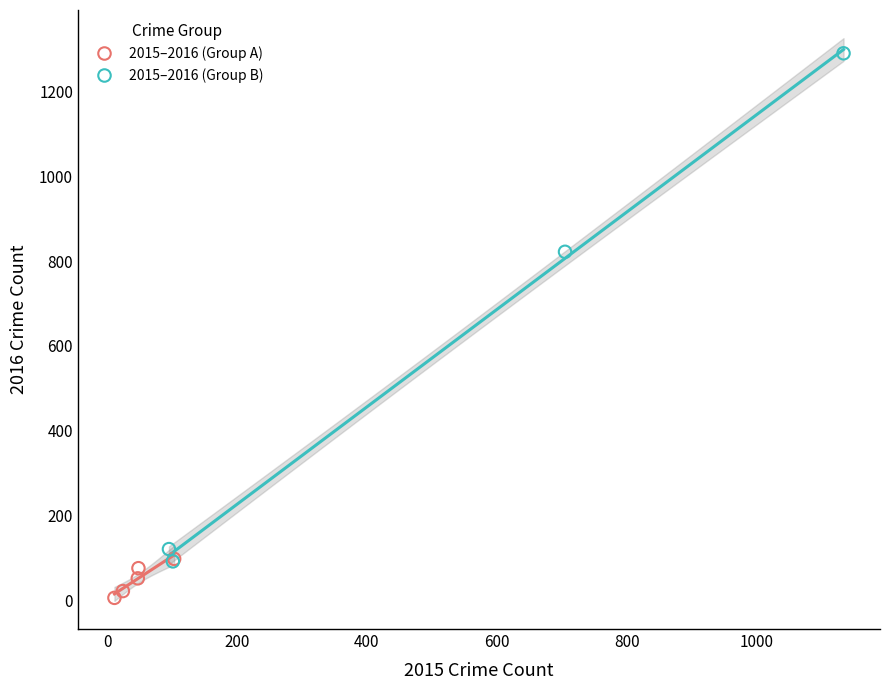

What are all the series names shown in the legend?

2015–2016 (Group A), 2015–2016 (Group B)